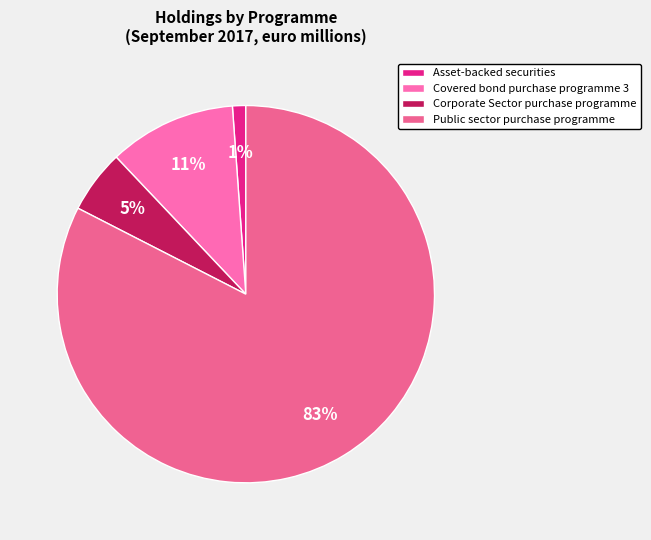

Which category has the smallest portion of the pie?

Asset-backed securities